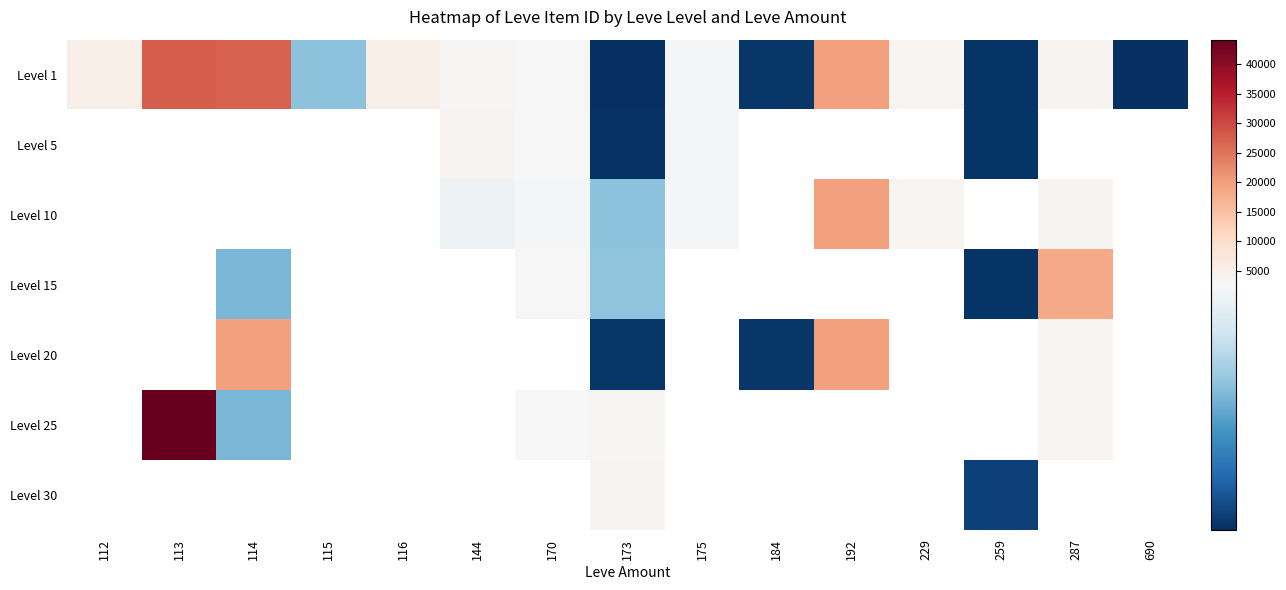

Which has a higher value, 287 or 259?

287